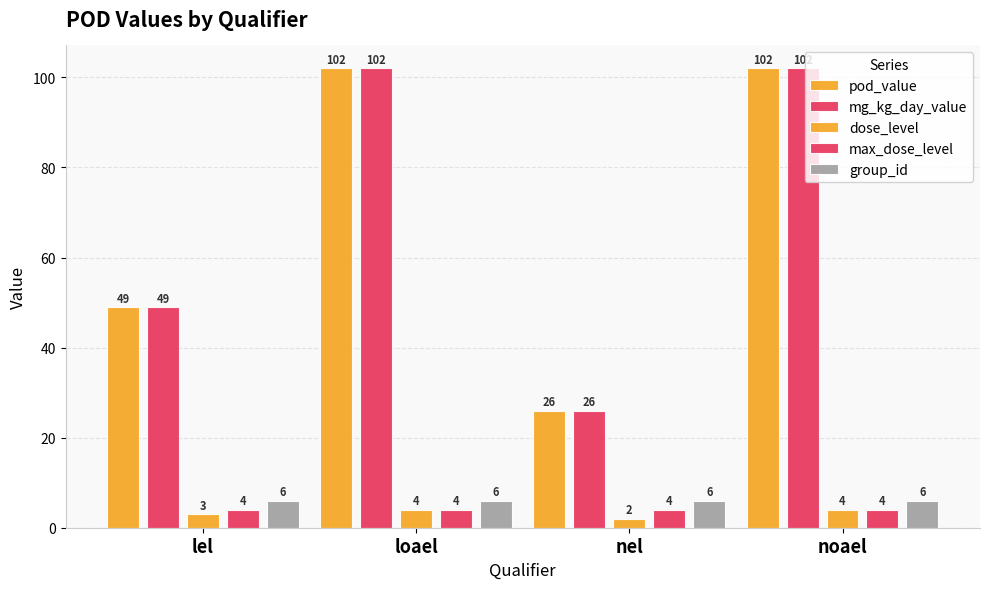

Reading right to left, transcribe all the data shown in this chart.

pod_value: 102	26	102	49
mg_kg_day_value: 102	26	102	49
dose_level: 4	2	4	3
max_dose_level: 4	4	4	4
group_id: 6	6	6	6